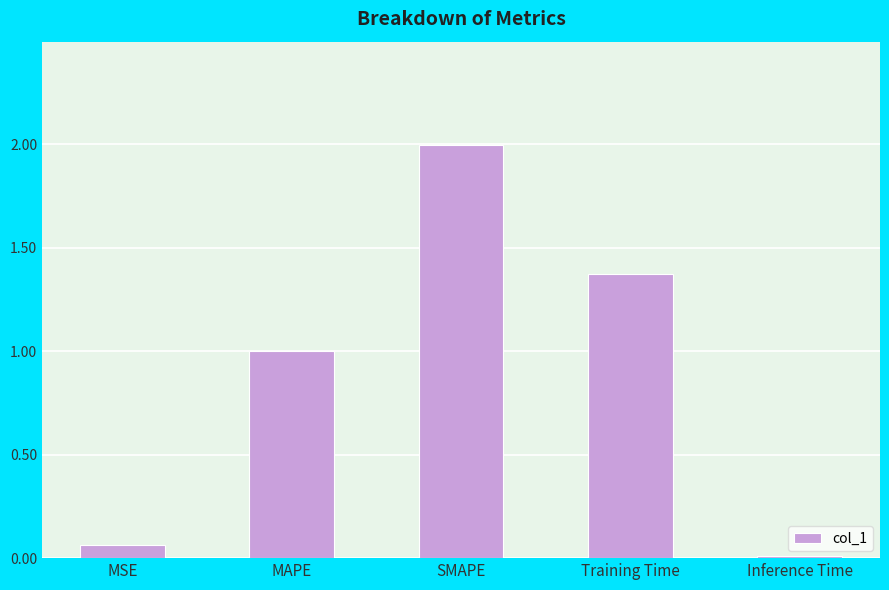

What is the difference between the maximum and second lowest values?

1.9